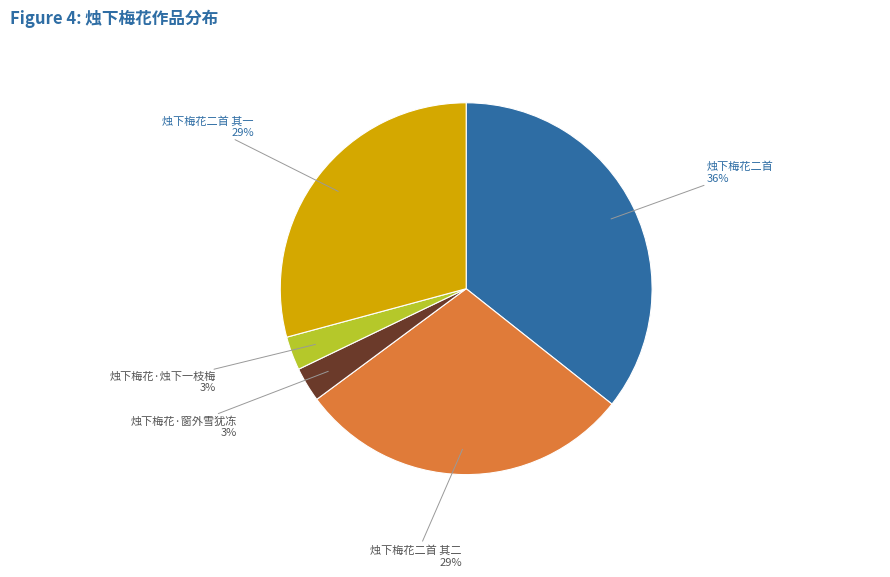

Is there any slice that represents more than half of the pie?

No